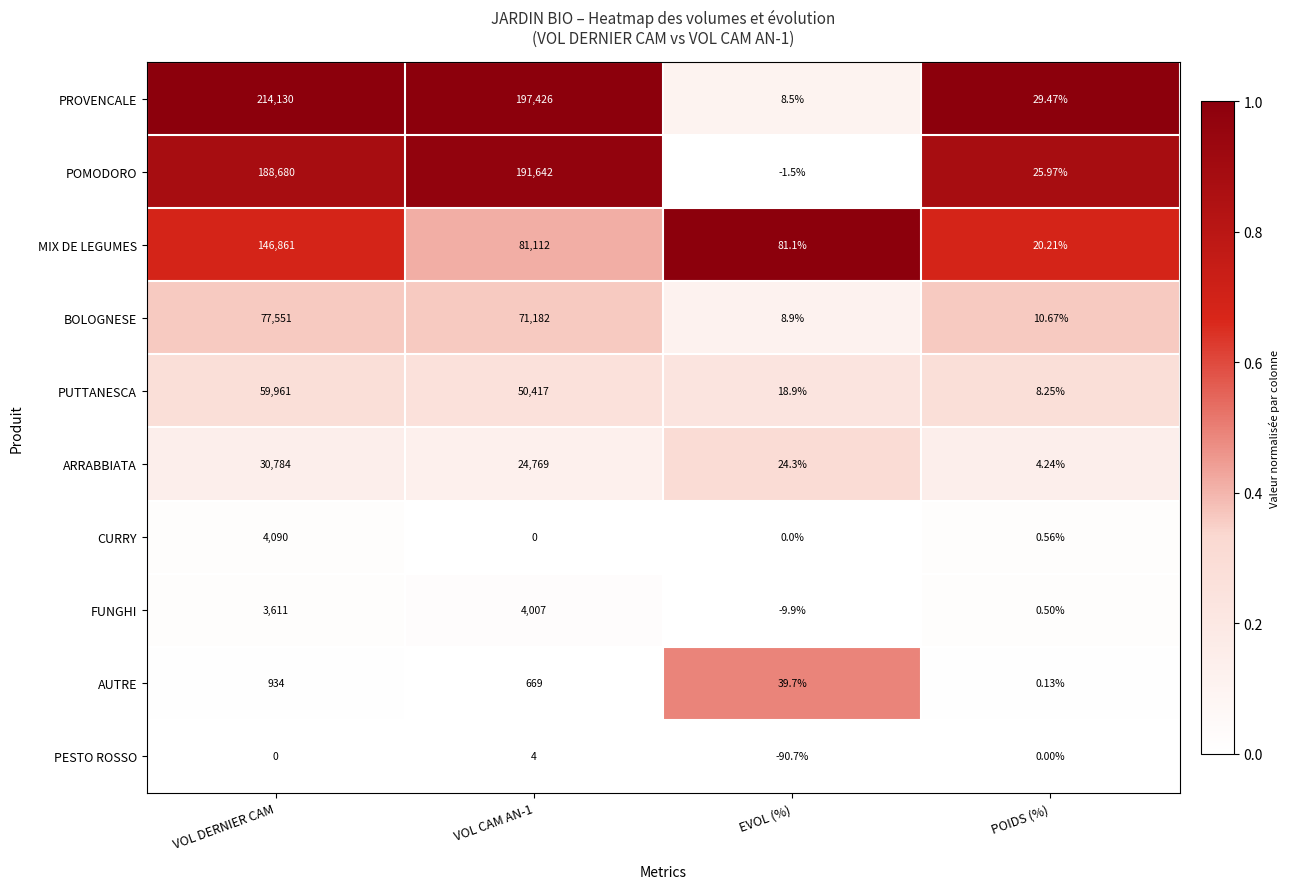

List the series in order of their peak value, lowest first.

PESTO ROSSO, AUTRE, FUNGHI, CURRY, ARRABBIATA, PUTTANESCA, BOLOGNESE, MIX DE LEGUMES, POMODORO, PROVENCALE